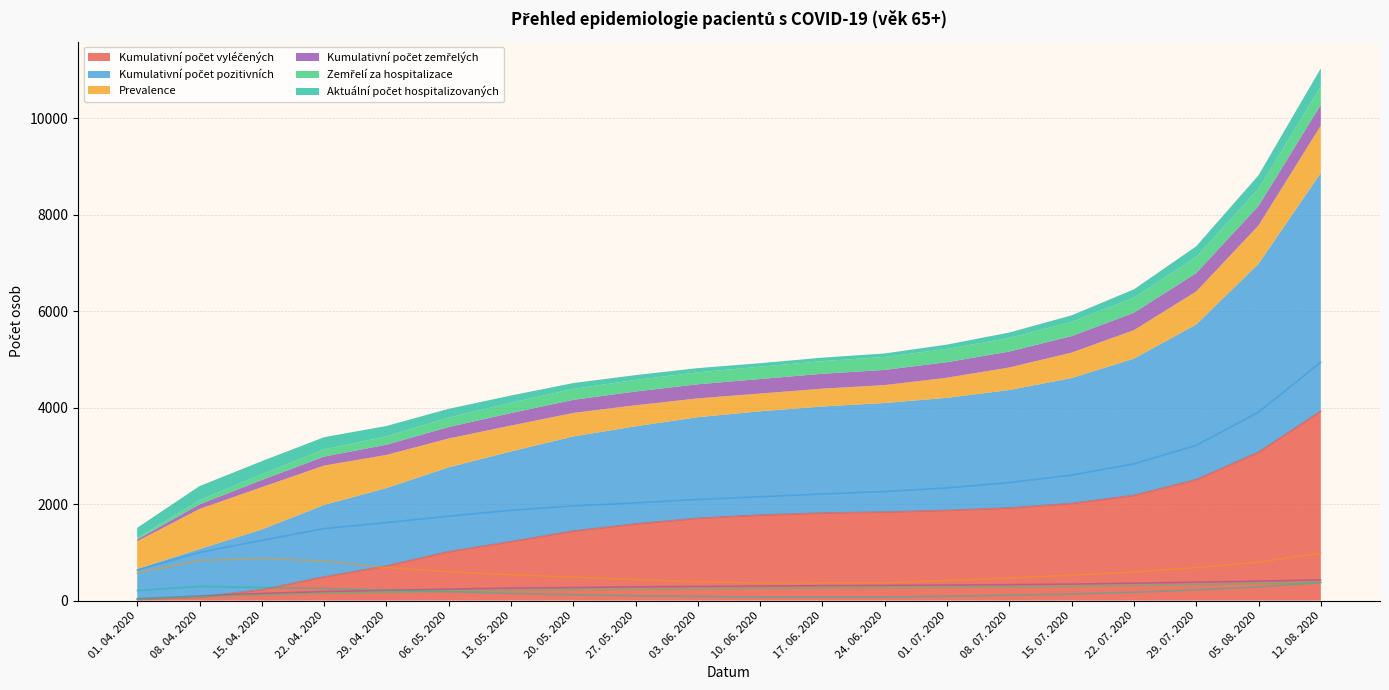

What is the label of the 17th point from the right?

22. 04. 2020